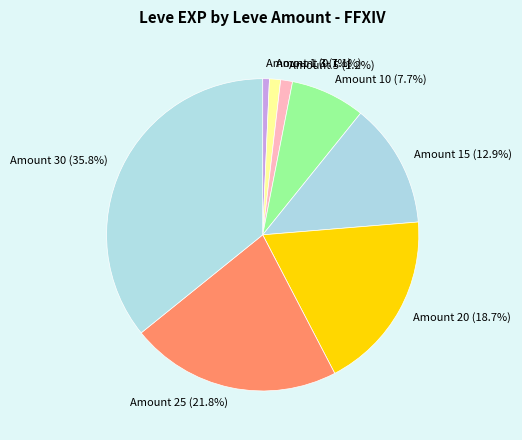

Combined, do Amount 3 (1.1%) and Amount 20 (18.7%) account for over 50%?

No